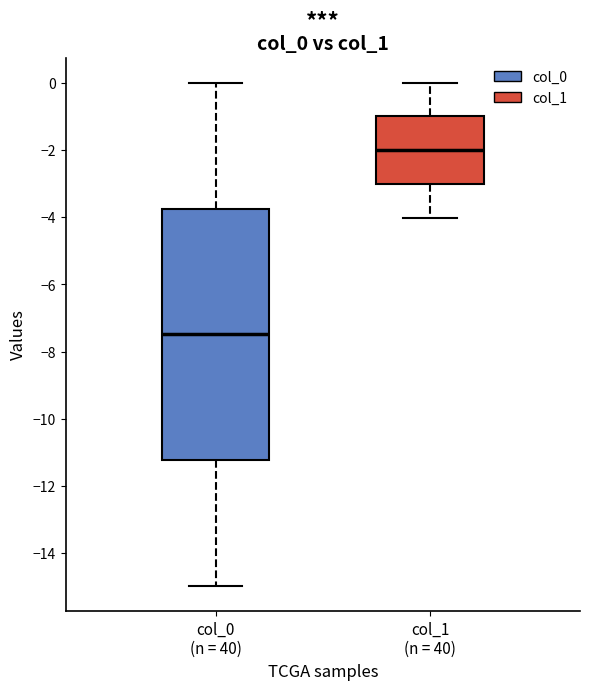

Which box's median line is the lowest?

col_0 (n = 40)